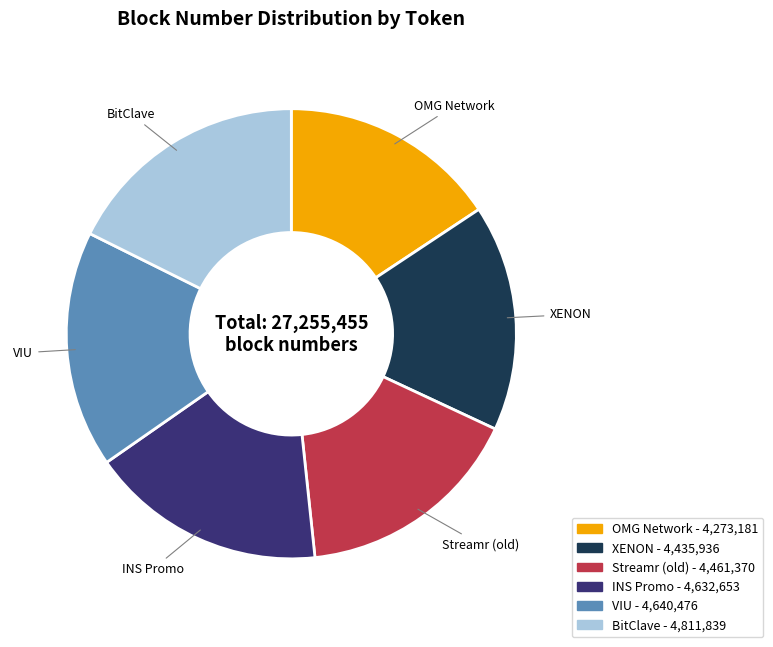

Which slice is the smallest?

OMG Network